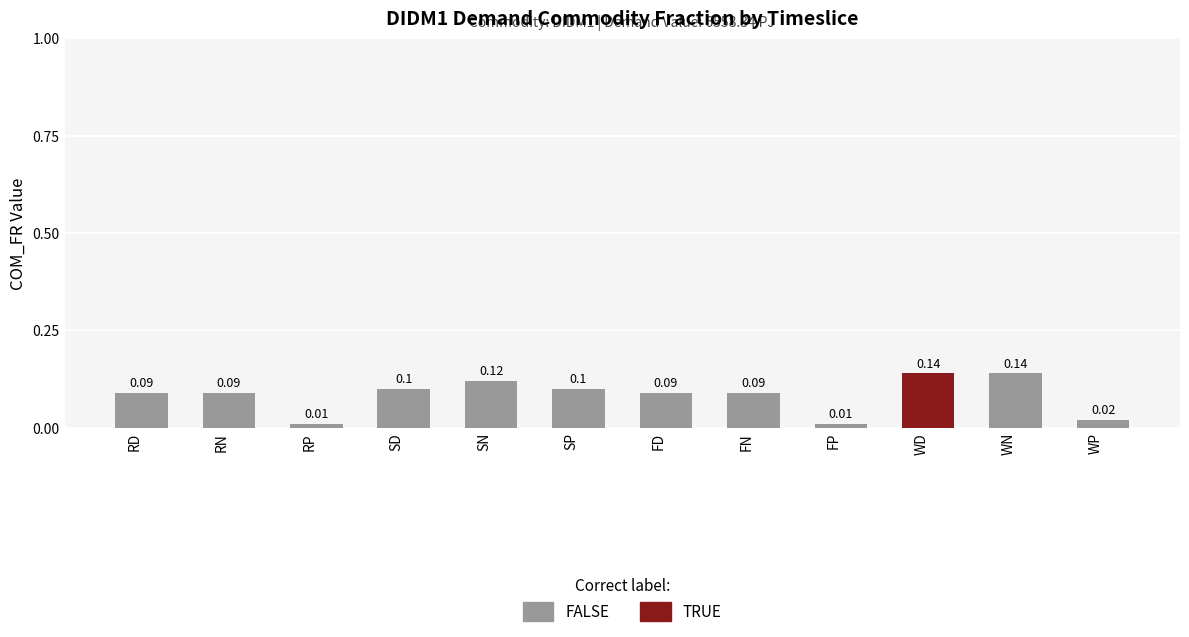

At which category does the chart reach its peak across all series?

WD